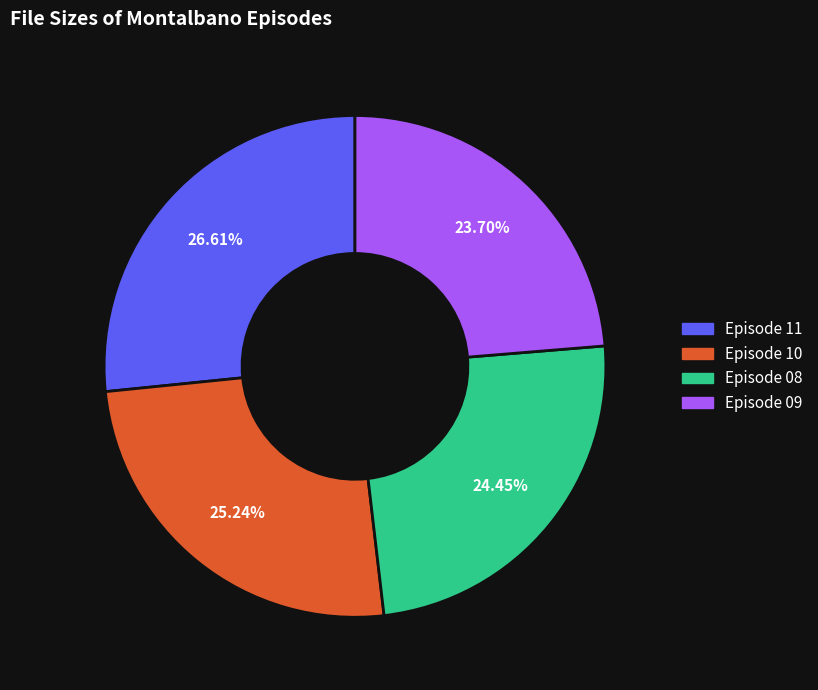

How many segments does this pie chart have?

4